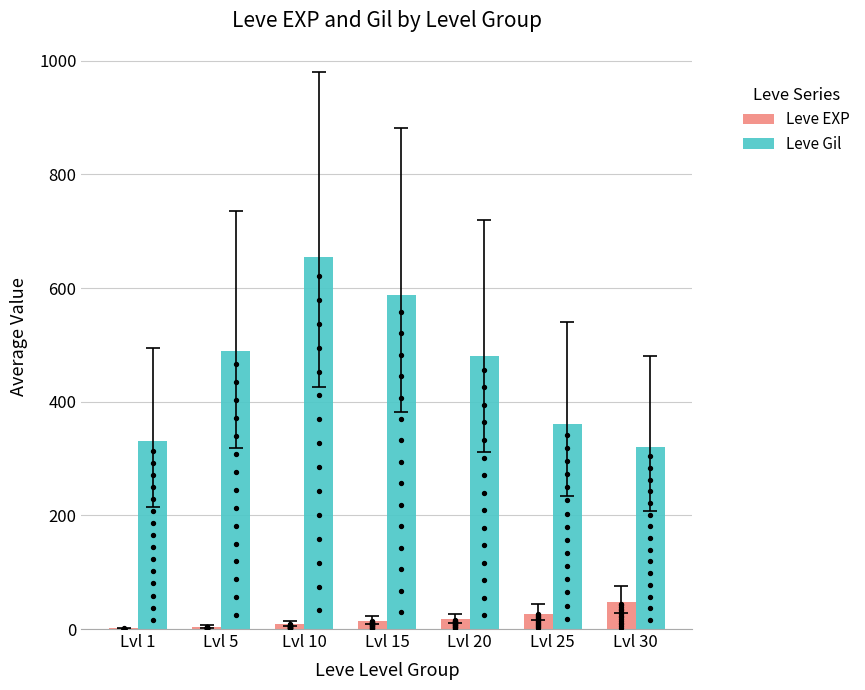

Which series has the widest spread of Y values?

Leve Gil